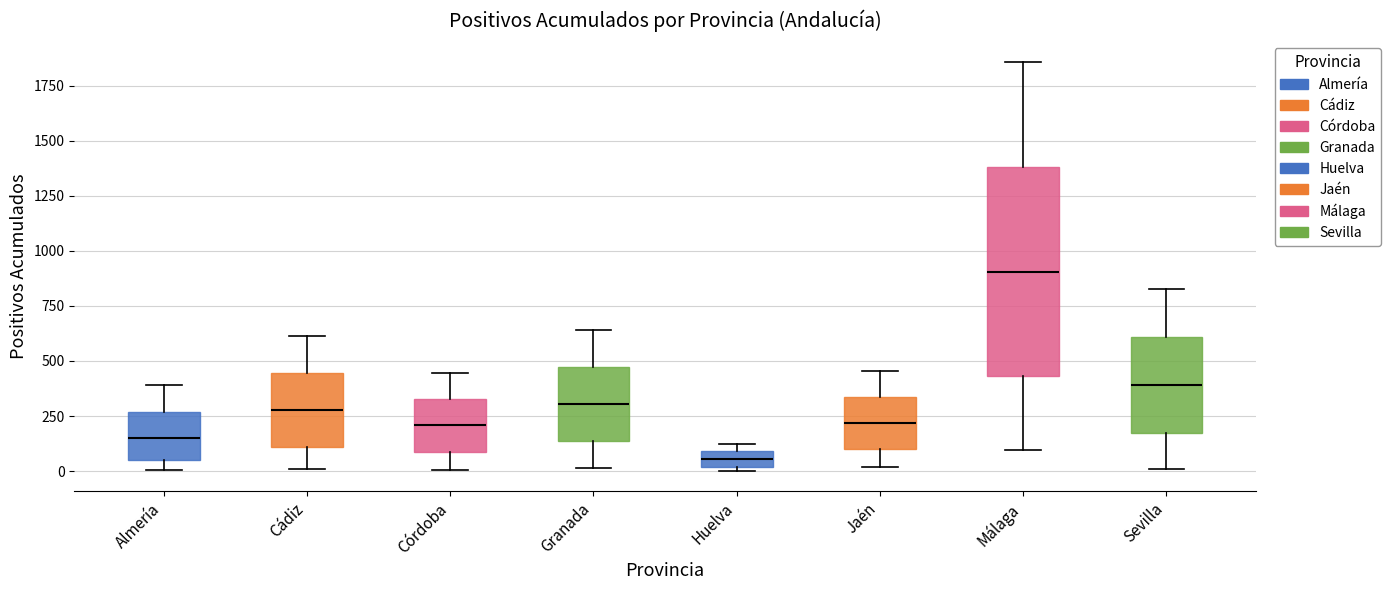

Comparing the boxes themselves (not the whiskers), which one is the tallest?

Málaga